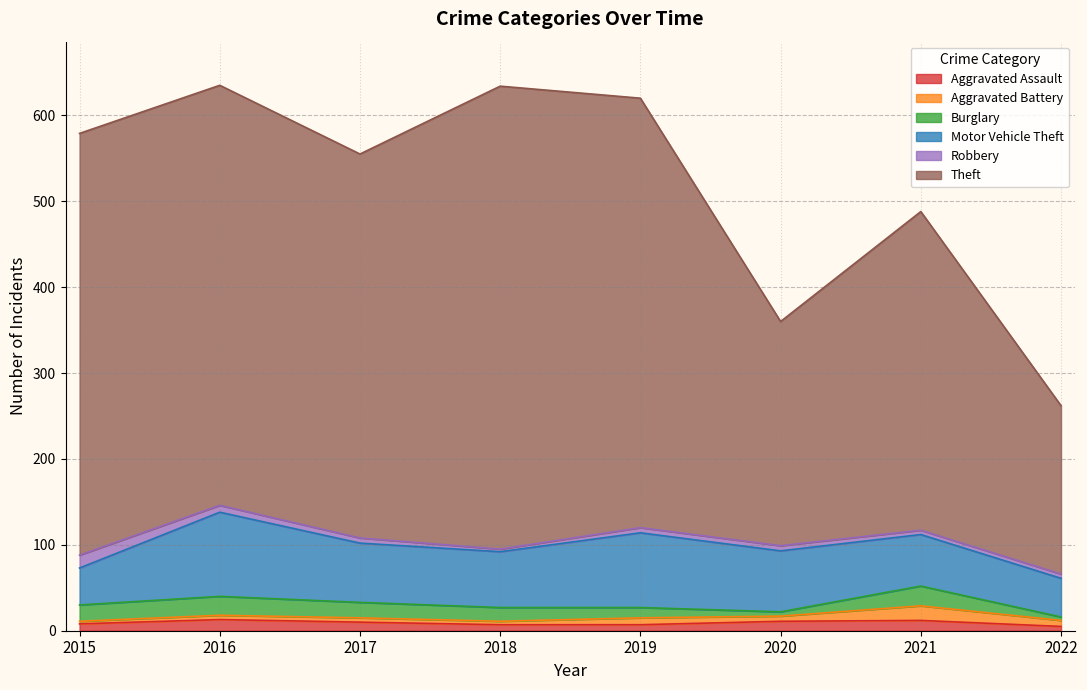

What is the sum of all Theft values?

3294